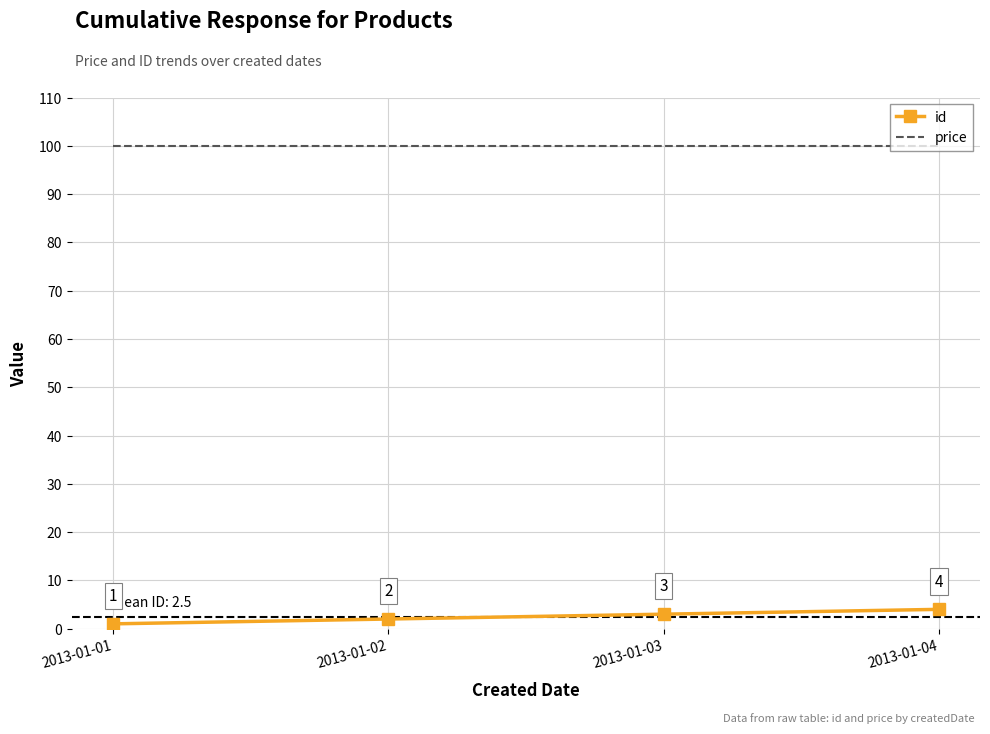

True or false: id and price cross at least once.

False